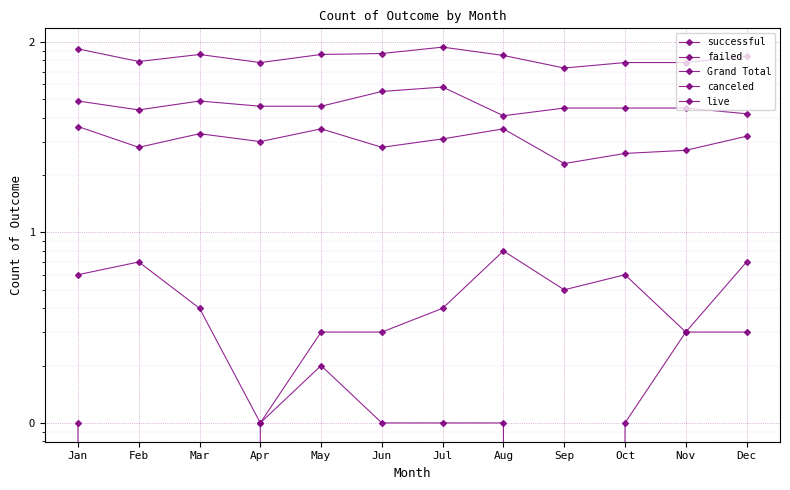

What is the average value of the canceled series?

5